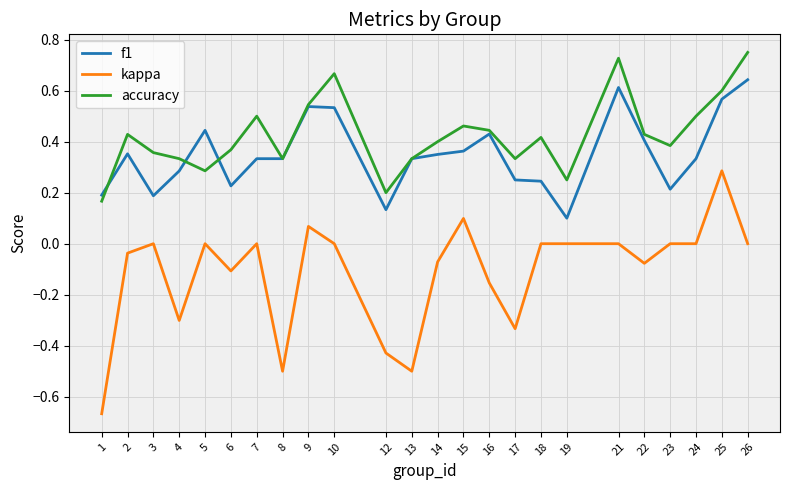

Where is the first local maximum for kappa?

3